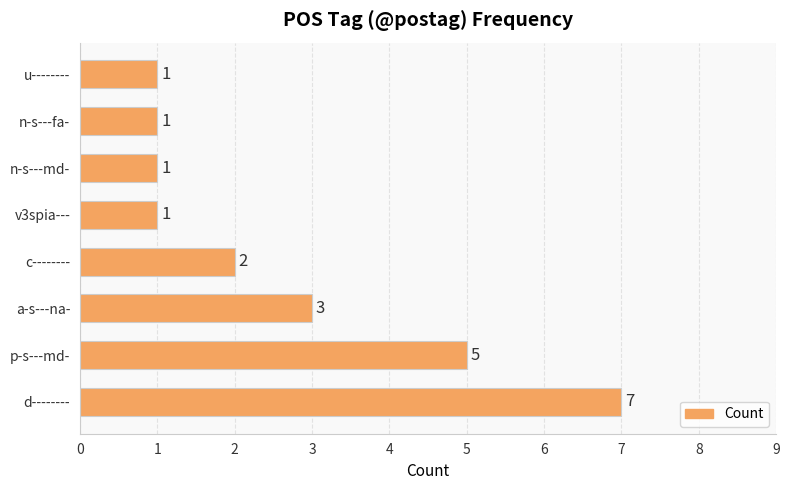

What is the maximum value shown in the chart?

7